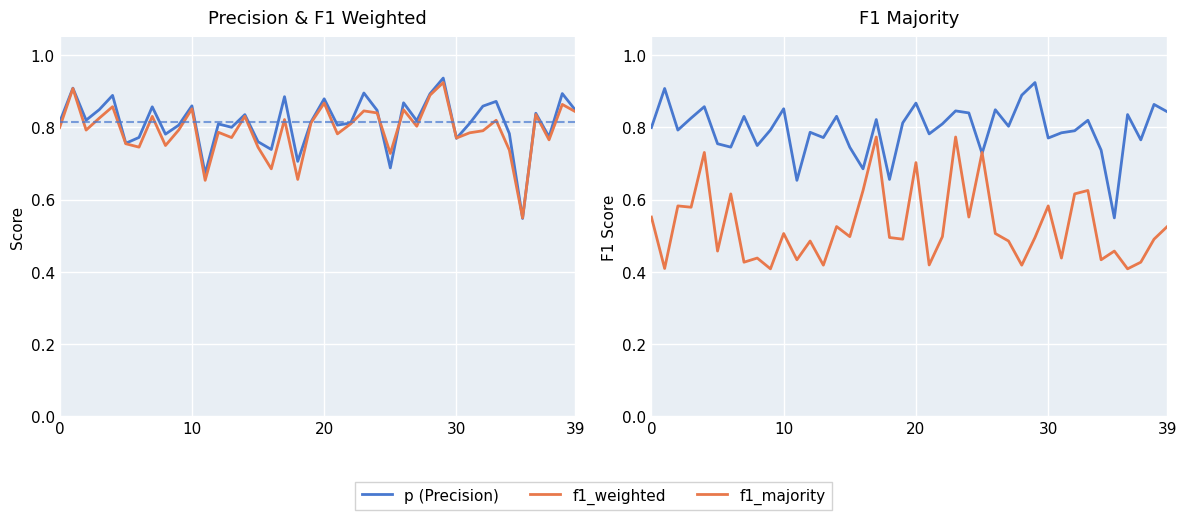

At how many categories does at least one series exceed 0?

40